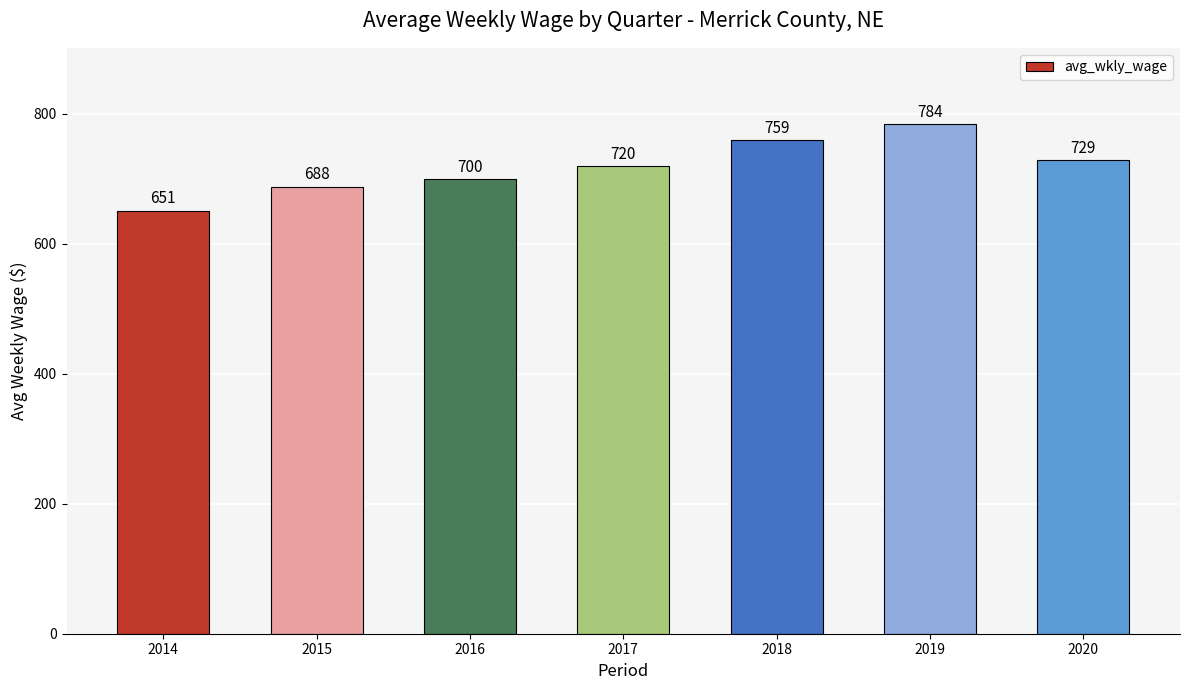

List the labels in order of value, largest first.

2019, 2018, 2020, 2017, 2016, 2015, 2014